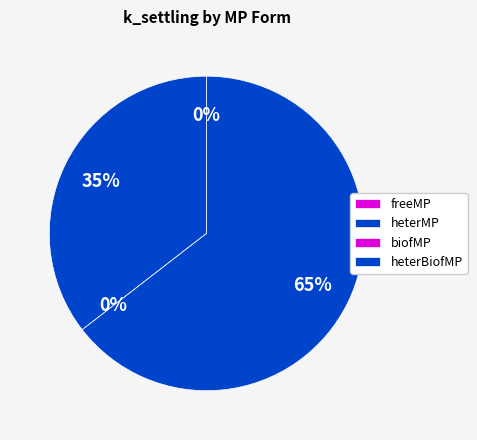

Do freeMP and heterBiofMP together represent more than half of the pie?

Yes